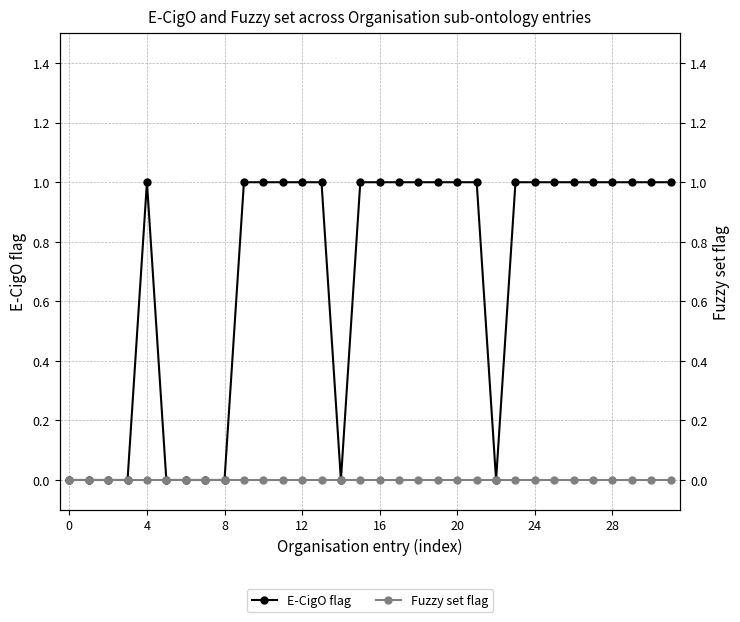

What are all the series names shown in the legend?

E-CigO flag, Fuzzy set flag